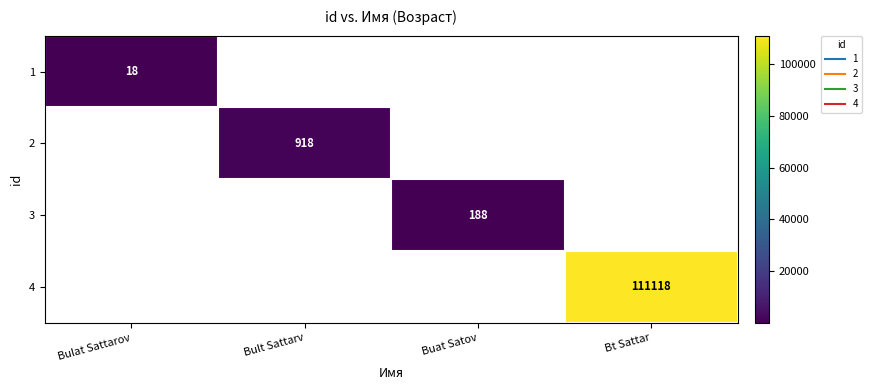

Rank the series by their maximum value, from highest to lowest.

4, 2, 3, 1